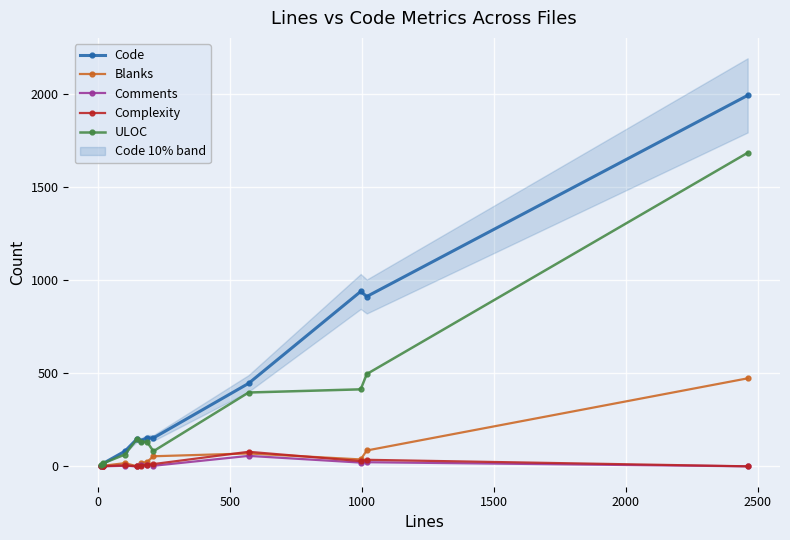

True or false: Comments has more than 0 interior local peaks.

True